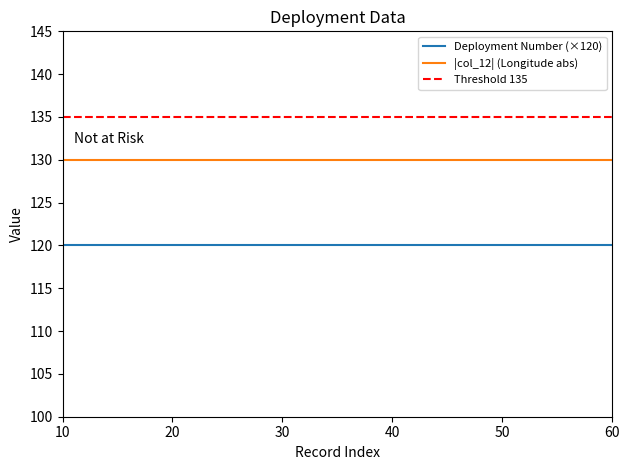

List the series in order of their overall mean, highest first.

Threshold 135, |col_12| (Longitude abs), Deployment Number (×120)